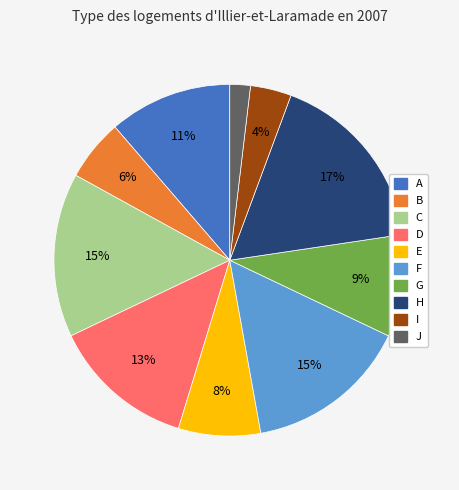

Is there any slice that represents more than half of the pie?

No